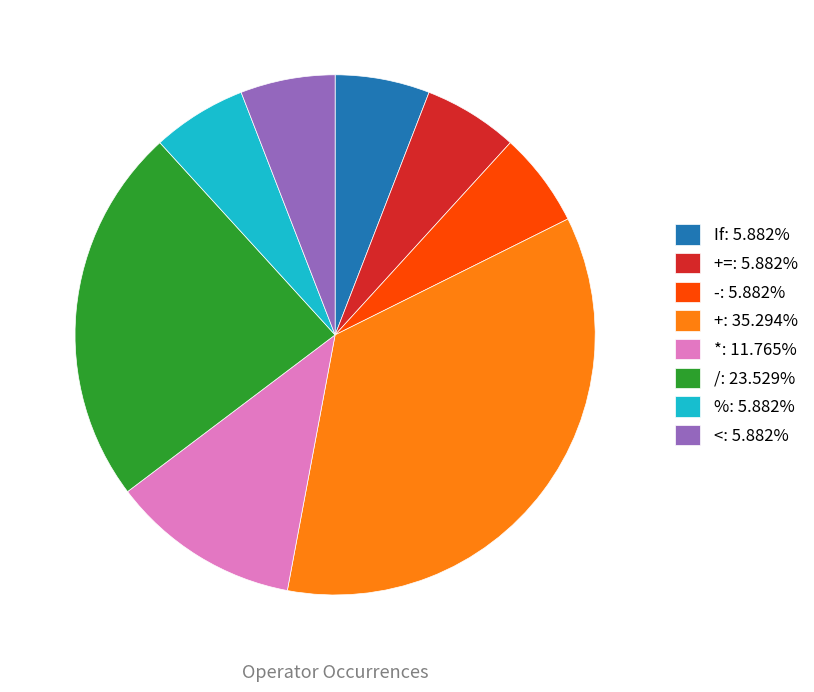

Does +=: 5.882% represent more than half of the total?

No